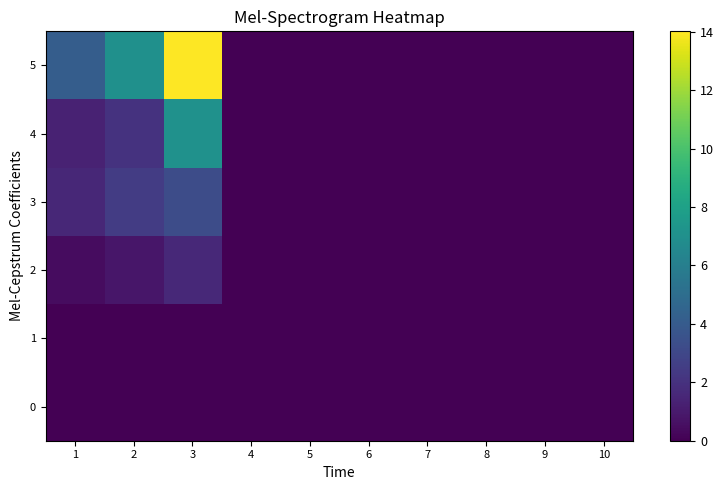

Reading left to right, what are all the values shown in this chart?

0: 1=0.0	2=0.0	3=0.0	4=0.0	5=0.0	6=0.0	7=0.0	8=0.0	9=0.0	10=0.0
1: 1=0.0	2=0.0	3=0.0	4=0.0	5=0.0	6=0.0	7=0.0	8=0.0	9=0.0	10=0.0
2: 1=0.5	2=0.9	3=1.6	4=0.0	5=0.0	6=0.0	7=0.0	8=0.0	9=0.0	10=0.0
3: 1=1.6	2=2.5	3=3.2	4=0.0	5=0.0	6=0.0	7=0.0	8=0.0	9=0.0	10=0.0
4: 1=1.4	2=2.0	3=7.1	4=0.0	5=0.0	6=0.0	7=0.0	8=0.0	9=0.0	10=0.0
5: 1=4.1	2=7.0	3=14.0	4=0.0	5=0.0	6=0.0	7=0.0	8=0.0	9=0.0	10=0.0